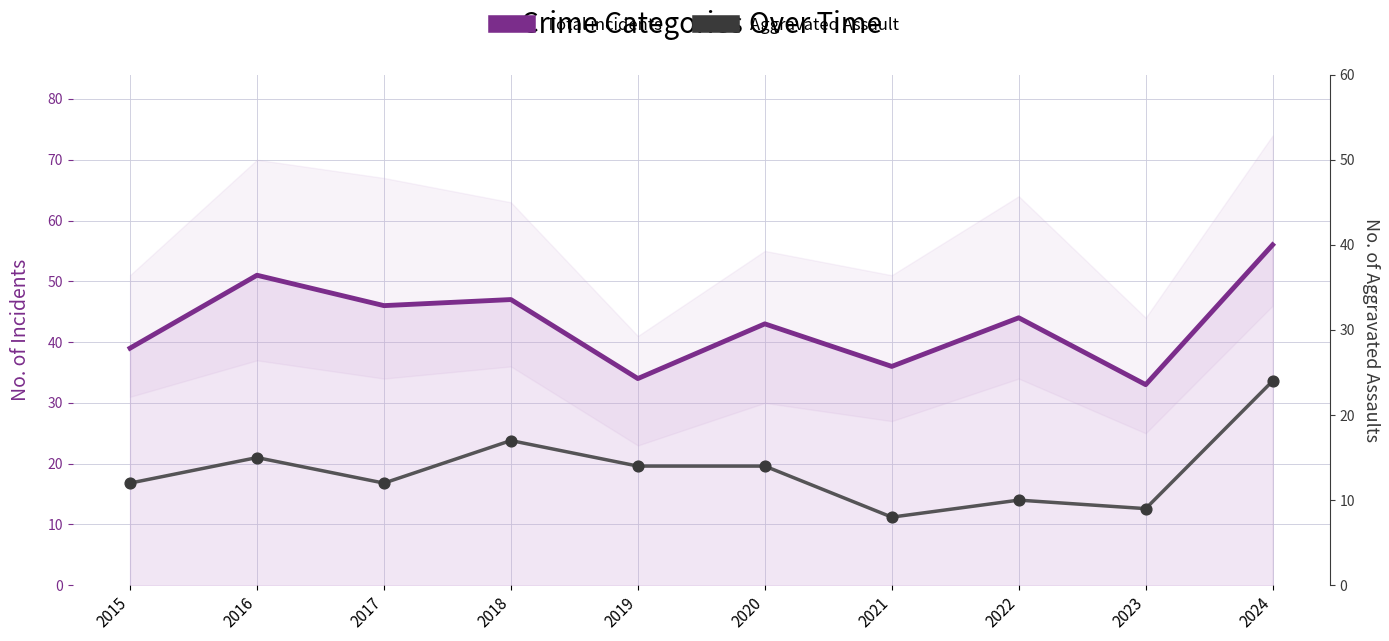

At which category is the sum across all series the highest?

2024